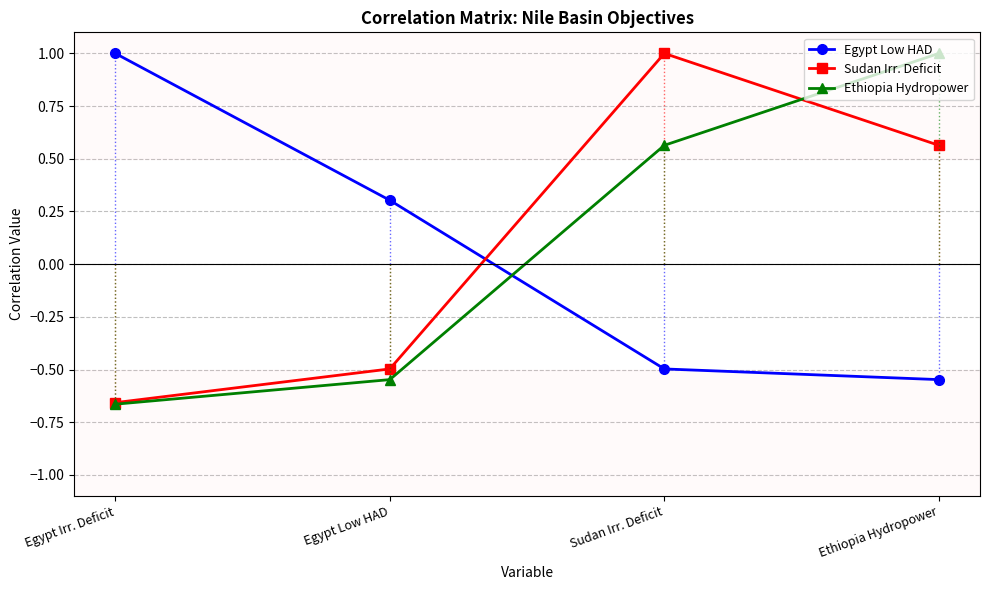

At which label does Egypt Low HAD first exceed 0?

Egypt Irr. Deficit